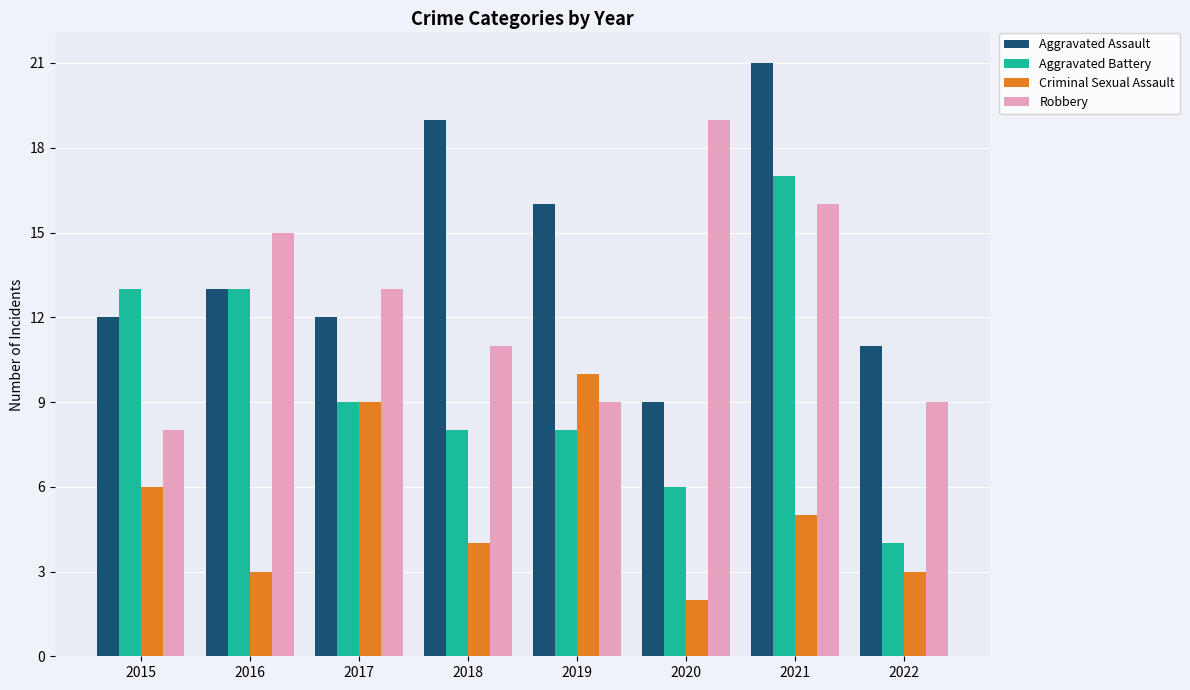

What is the difference between the maximum and minimum values in the Aggravated Assault series?

12